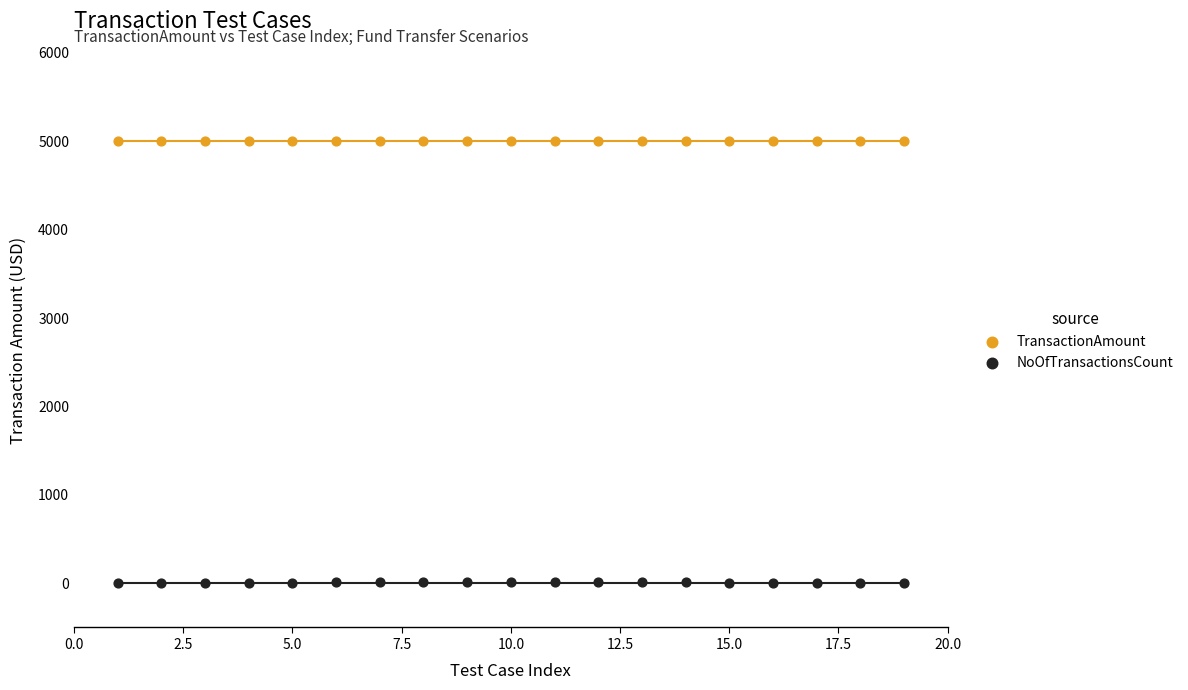

What are all the series names shown in the legend?

TransactionAmount, NoOfTransactionsCount